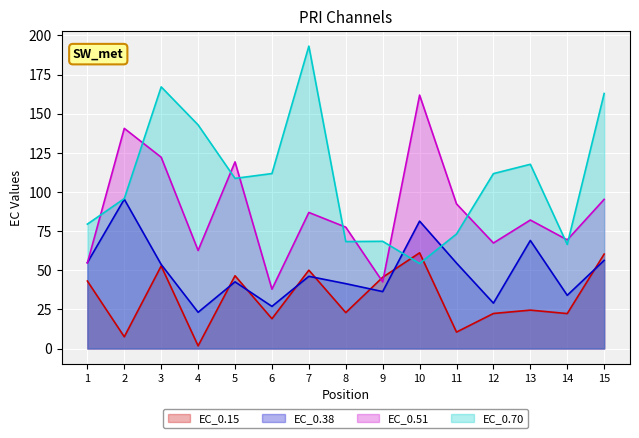

The EC_0.51 series shows 37.9 at 6. True or false?

True